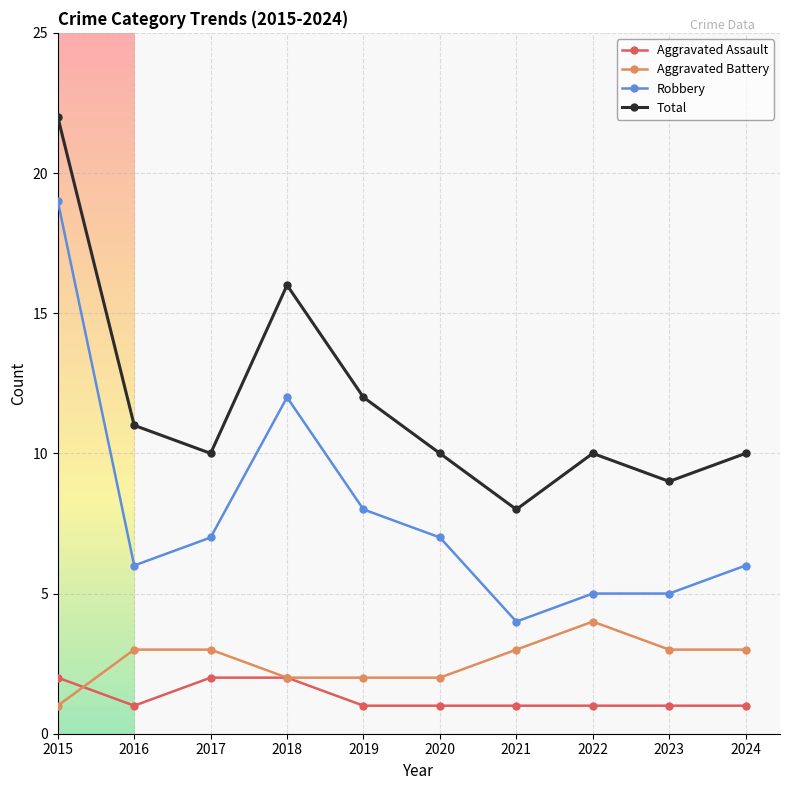

What are all the series names shown in the legend?

Aggravated Assault, Aggravated Battery, Robbery, Total